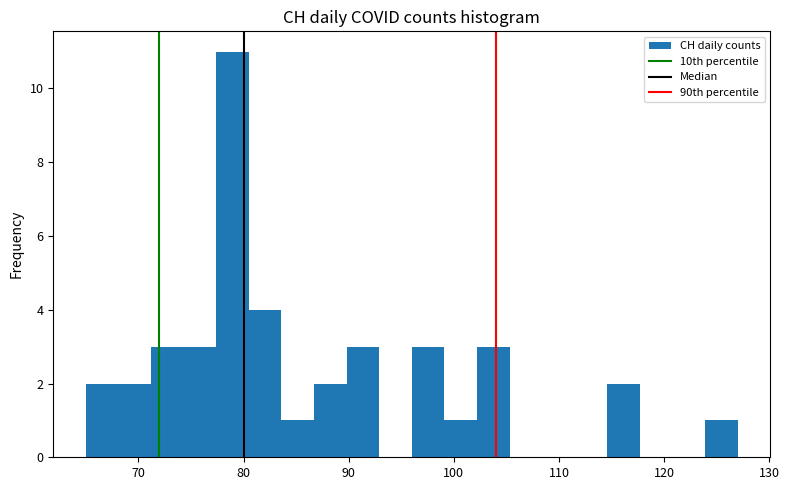

Around what value on the x-axis is the tallest bar? Give the approximate position of its centre, as read against the axis.

79